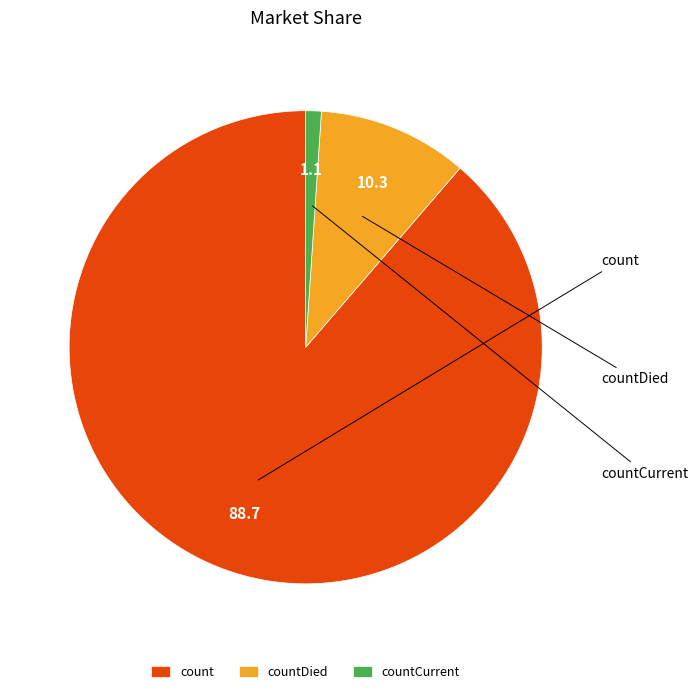

Does count represent more than half of the total?

Yes